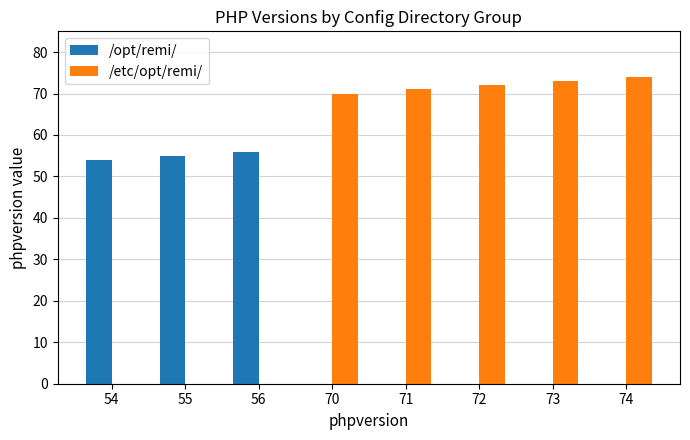

How many distinct data groups are displayed?

2